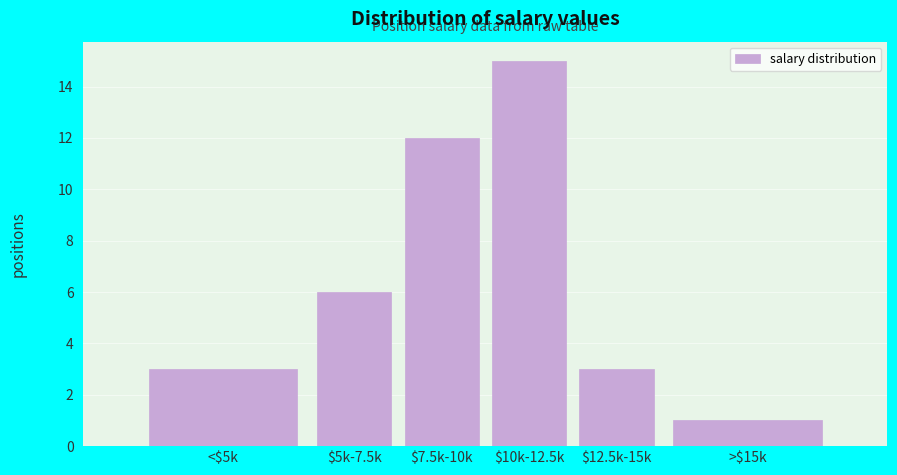

Reading left to right, list all the values displayed in this chart.

3	6	12	15	3	1